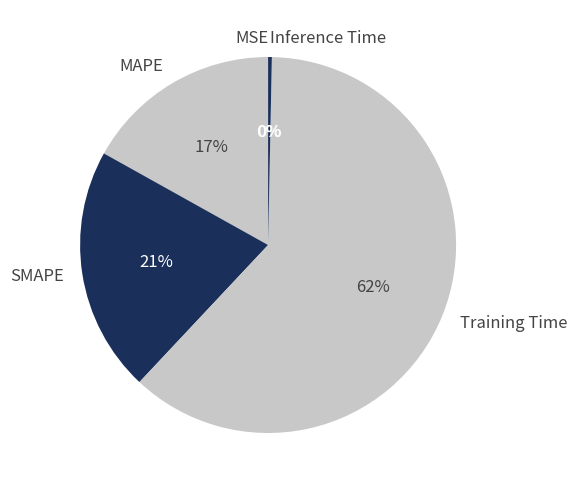

Is the sum of Training Time and Inference Time greater than half?

Yes